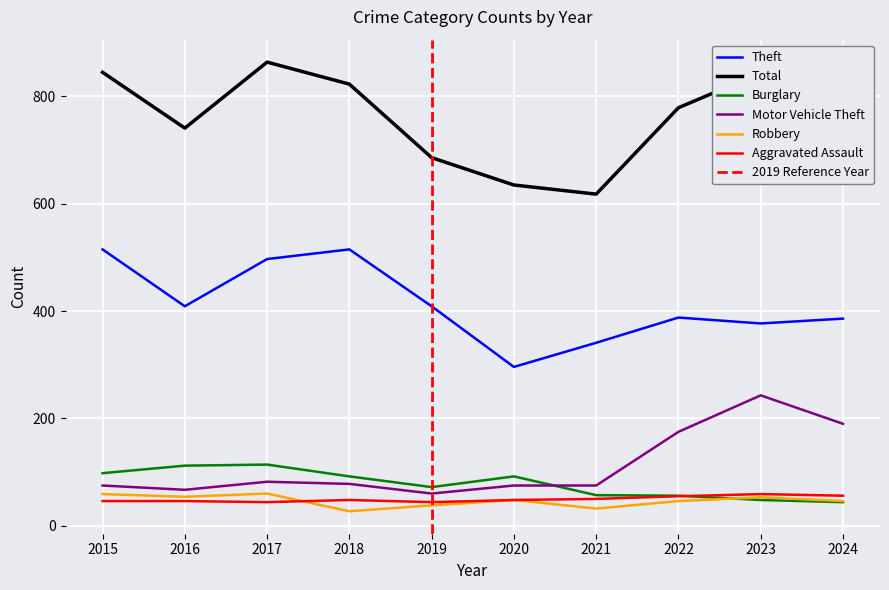

Reading right to left, what are all the values shown in this chart?

Theft: 386	377	388	341	296	409	515	497	409	515
Total: 784	844	779	618	635	686	823	864	741	845
Burglary: 44	48	56	57	92	72	92	114	112	98
Motor Vehicle Theft: 190	243	175	75	75	60	78	82	67	75
Robbery: 46	53	46	32	48	38	27	60	54	59
Aggravated Assault: 56	59	55	50	48	44	48	44	46	46